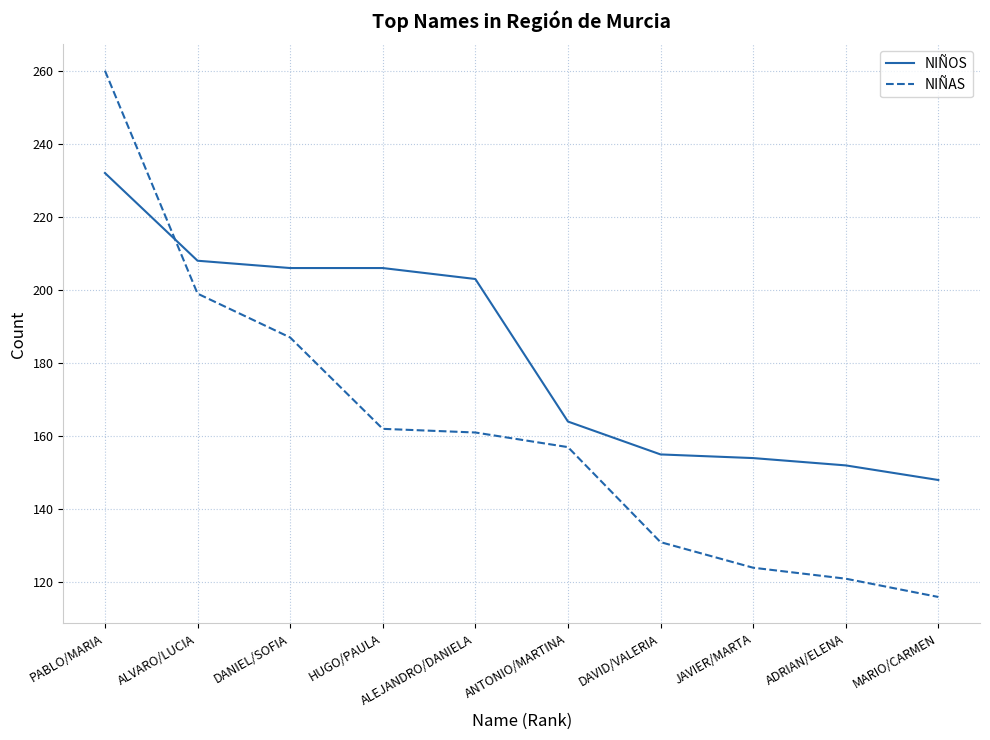

Does the chart have visible grid lines?

Yes